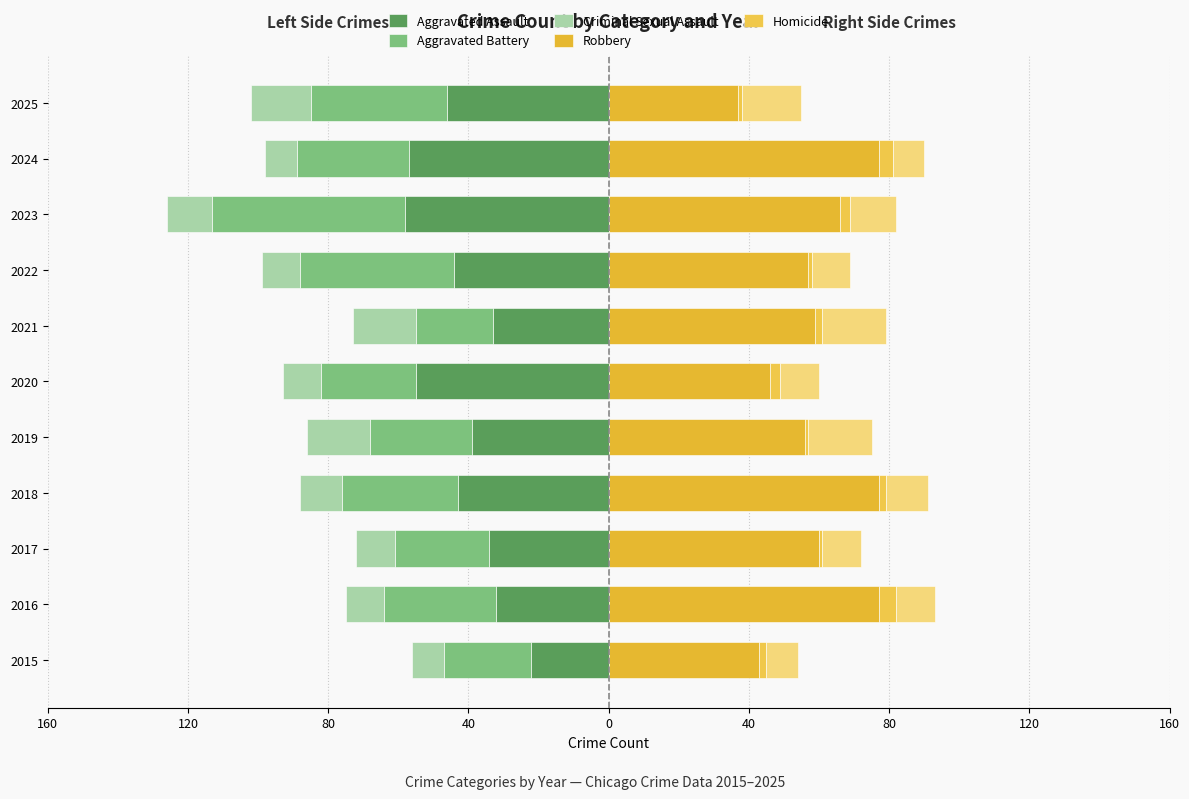

What are all the series names shown in the legend?

Aggravated Assault, Aggravated Battery, Criminal Sexual Assault, Robbery, Homicide